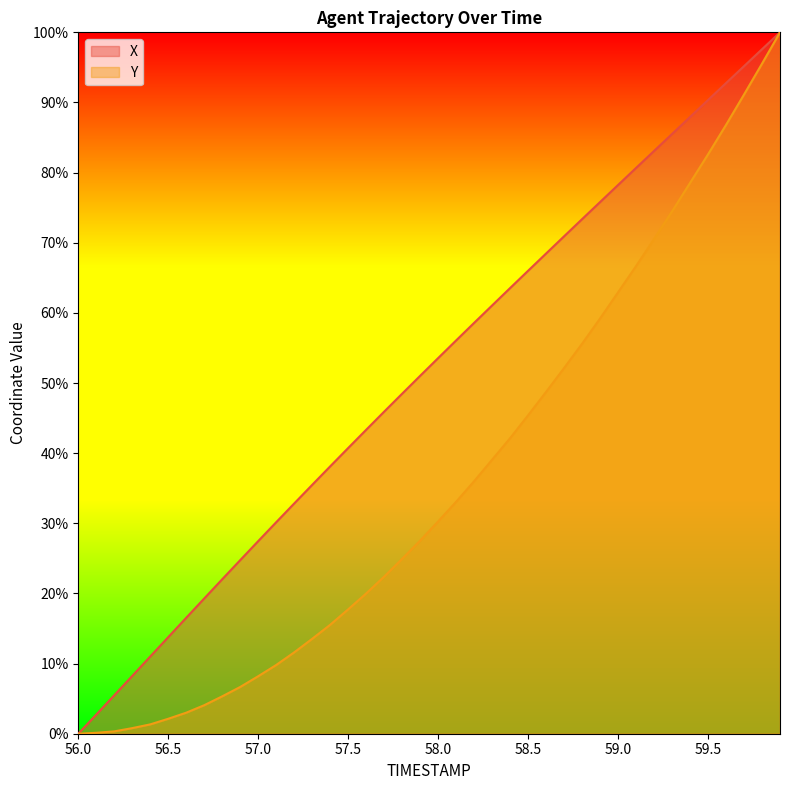

List the series in order of their overall mean, highest first.

X, Y